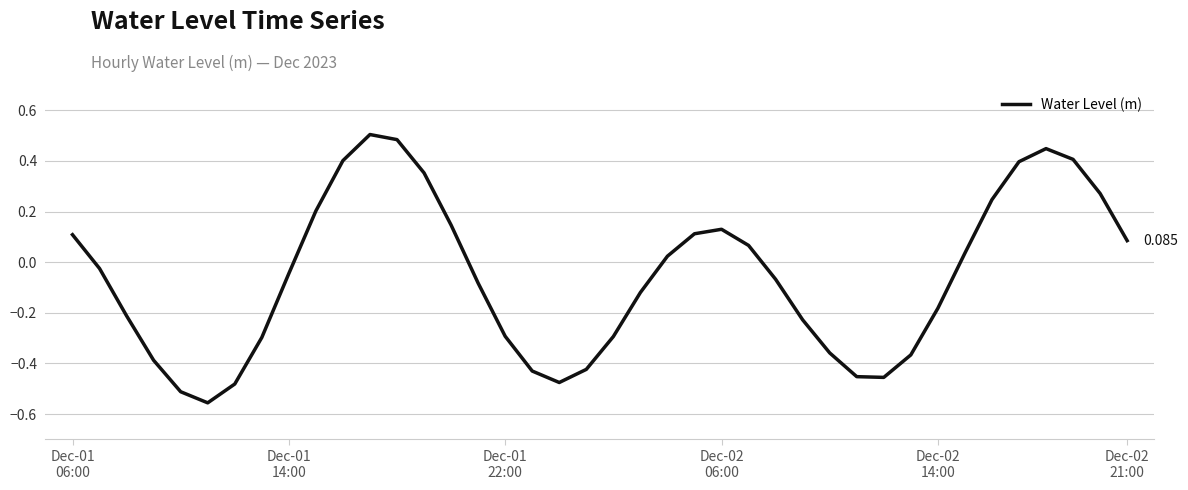

Is this an area chart (filled region under the line)?

No